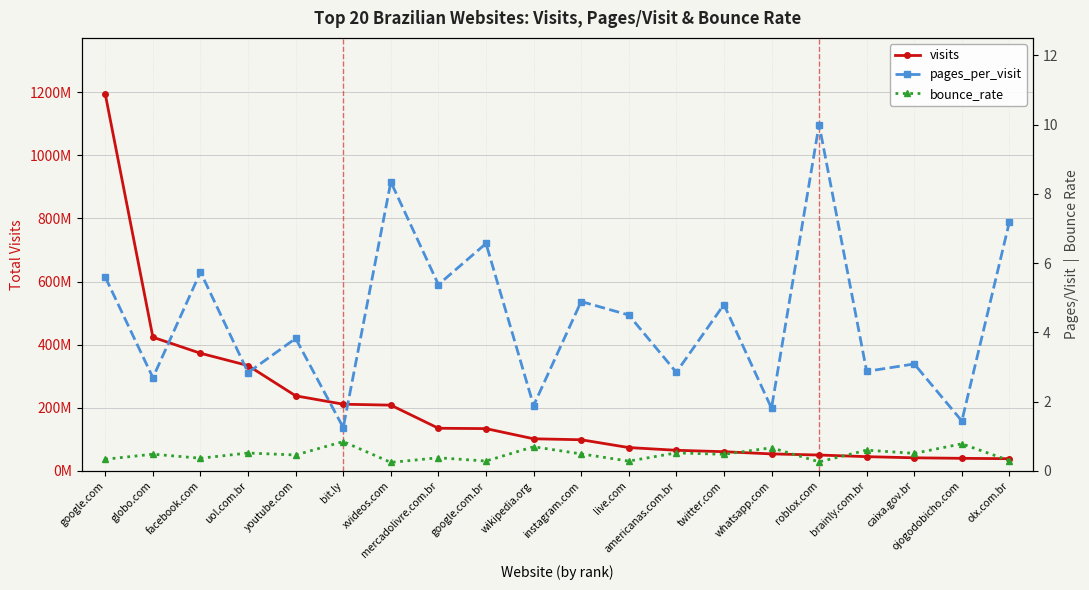

At how many categories does at least one series exceed 991222124?

1